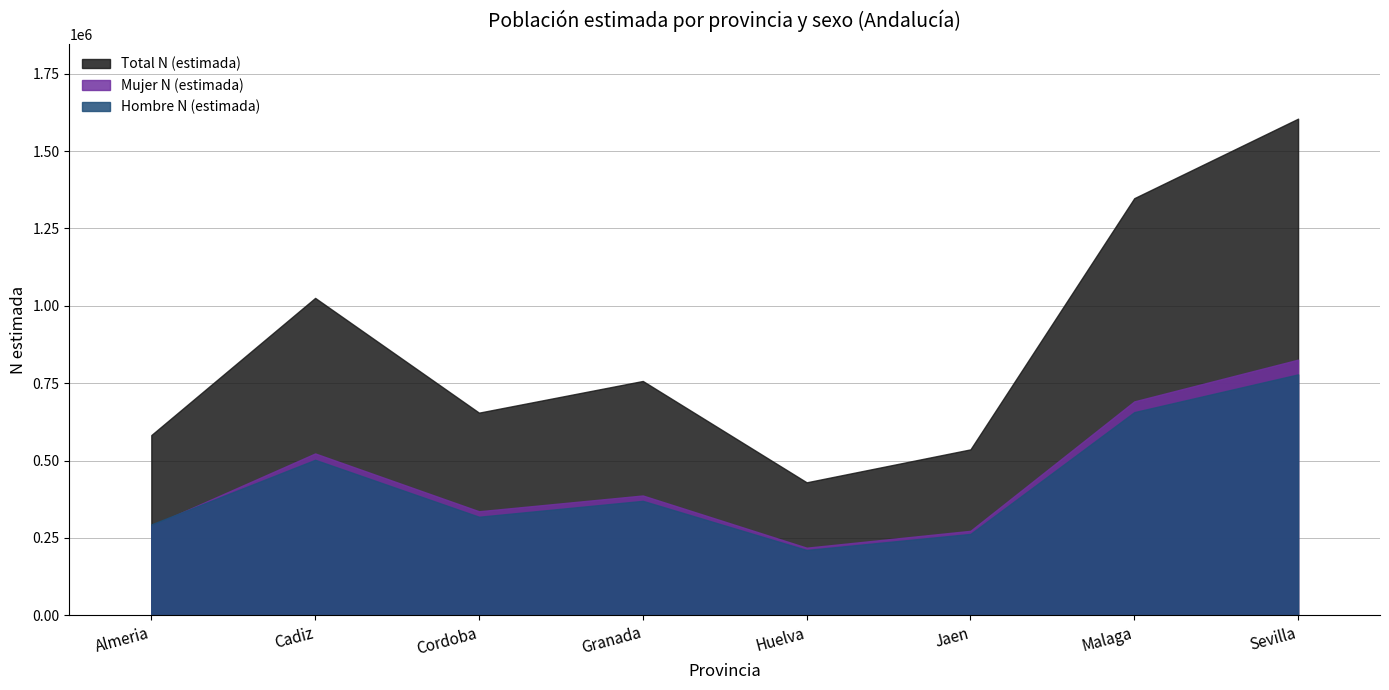

Reading left to right, extract all data points from this chart.

Hombre N (estimada): 293761	502575	318565	369964	211221	263123	656558	778583
Mujer N (estimada): 288703	523084	336309	387283	218587	273115	691294	826167
Total N (estimada): 582464	1025659	654874	757247	429808	536238	1347852	1604750